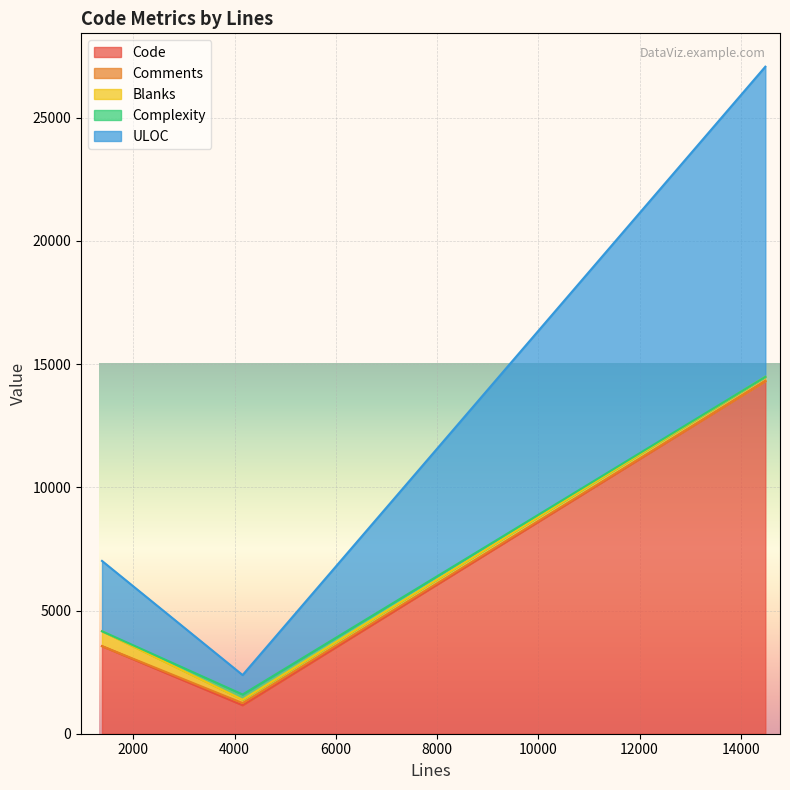

Where is ULOC nearest to the value 6688?

1381